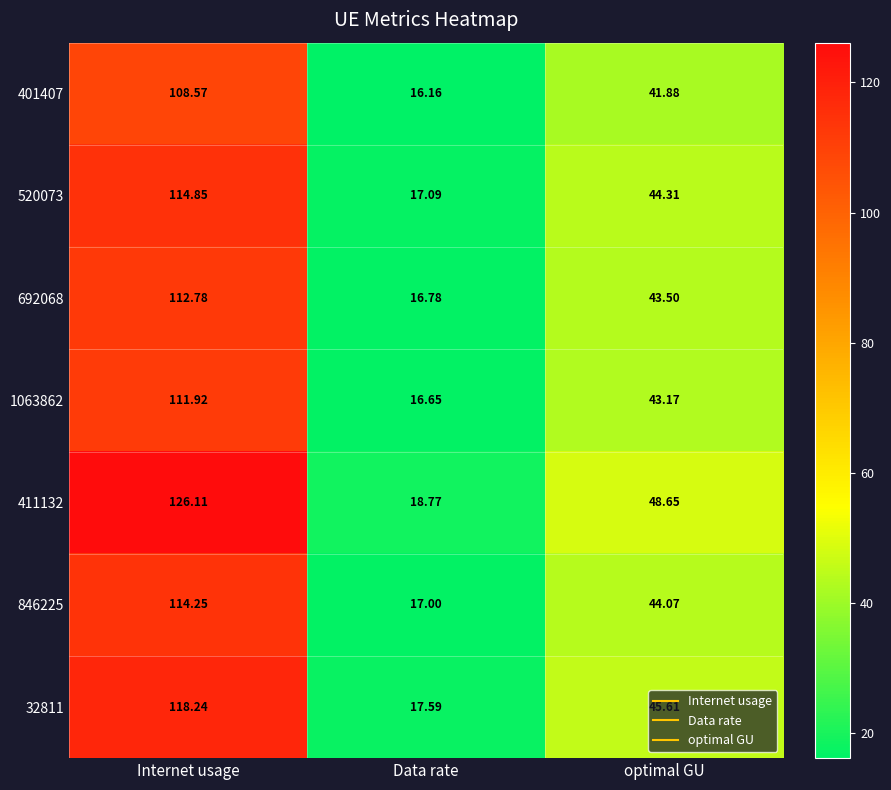

Rank the series by their maximum value, from highest to lowest.

411132, 32811, 520073, 846225, 692068, 1063862, 401407